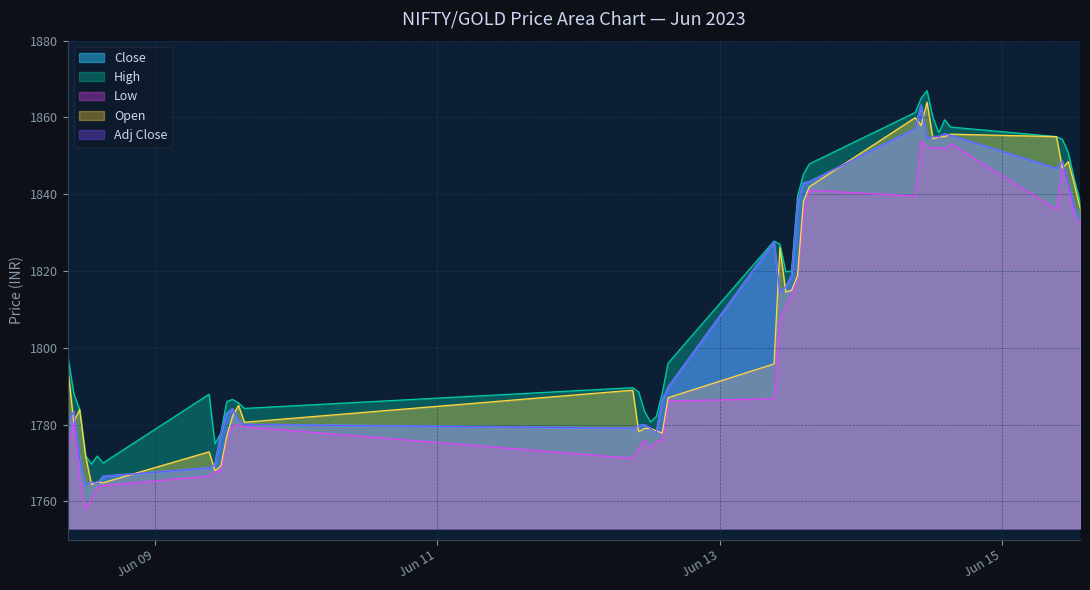

Rank the categories by Close value from lowest to highest.

2023-06-08 12:15, 2023-06-08 14:15, 2023-06-08 13:15, 2023-06-08 15:15, 2023-06-09 09:15, 2023-06-09 10:15, 2023-06-08 11:15, 2023-06-09 11:15, 2023-06-12 13:15, 2023-06-12 12:15, 2023-06-12 09:15, 2023-06-12 10:15, 2023-06-12 11:15, 2023-06-09 15:15, 2023-06-08 09:15, 2023-06-09 14:15, 2023-06-09 12:15, 2023-06-08 10:15, 2023-06-09 13:15, 2023-06-12 14:15, 2023-06-12 15:15, 2023-06-13 10:15, 2023-06-13 11:15, 2023-06-13 12:15, 2023-06-13 09:15, 2023-06-15 13:15, 2023-06-15 12:15, 2023-06-13 13:15, 2023-06-15 11:15, 2023-06-13 14:15, 2023-06-13 15:15, 2023-06-15 09:15, 2023-06-15 10:15, 2023-06-14 11:15, 2023-06-14 12:15, 2023-06-14 13:15, 2023-06-14 15:15, 2023-06-14 14:15, 2023-06-14 09:15, 2023-06-14 10:15